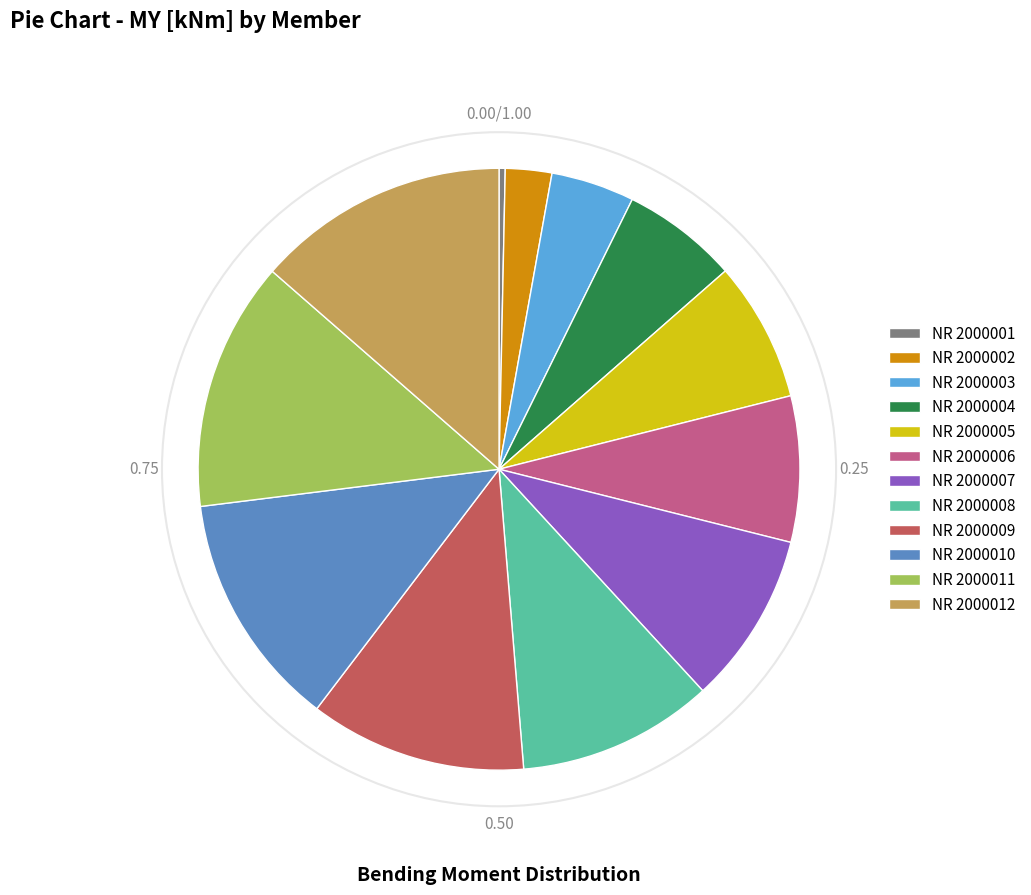

Does any single category account for the majority?

No